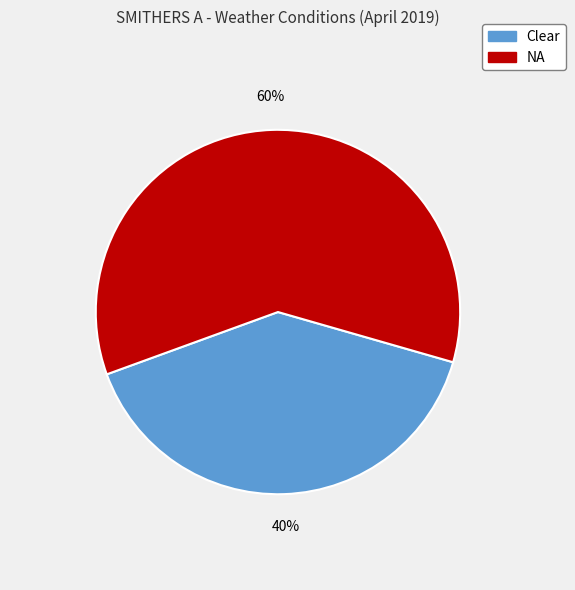

What is the largest slice in the pie chart?

NA